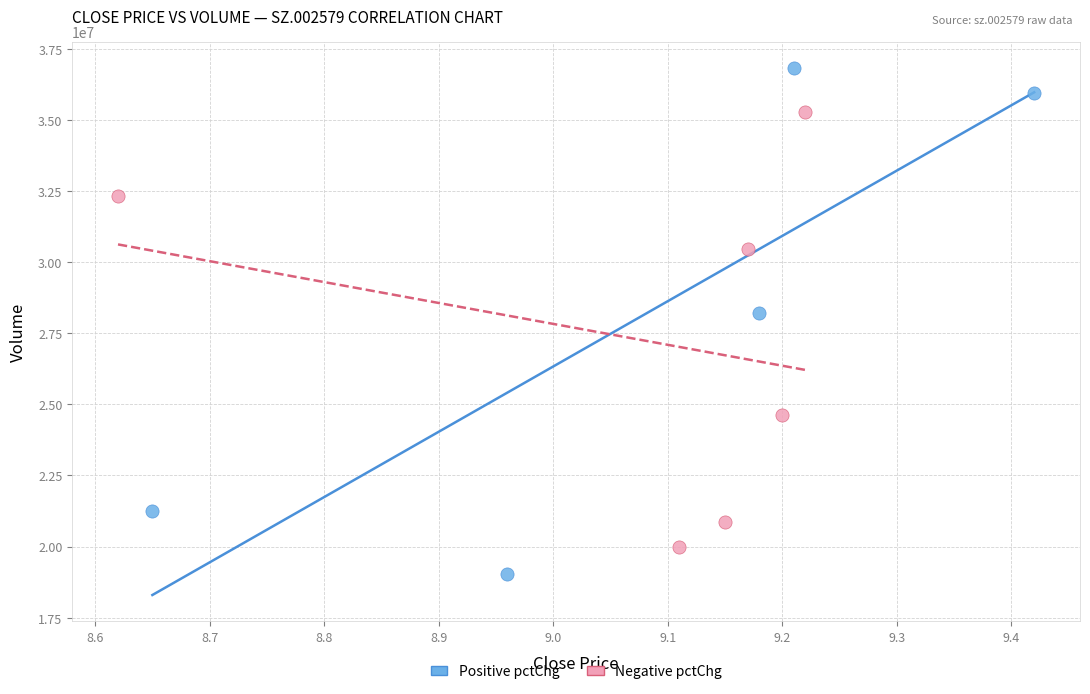

What are all the series names shown in the legend?

Positive pctChg, Negative pctChg